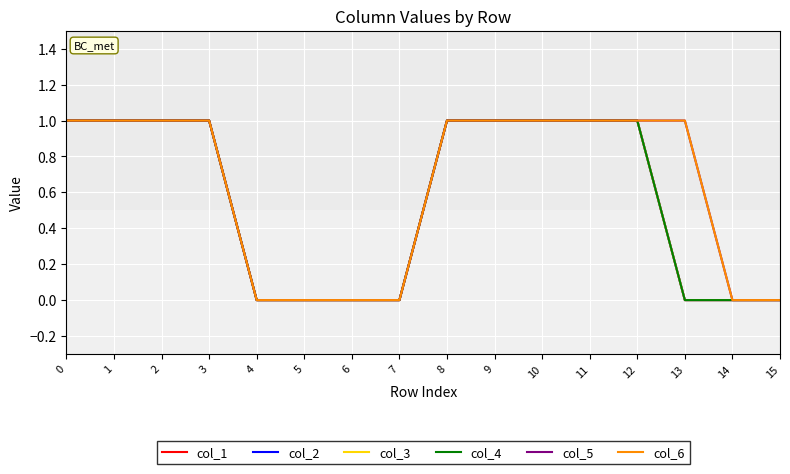

True or false: col_3 and col_4 cross at least once.

False